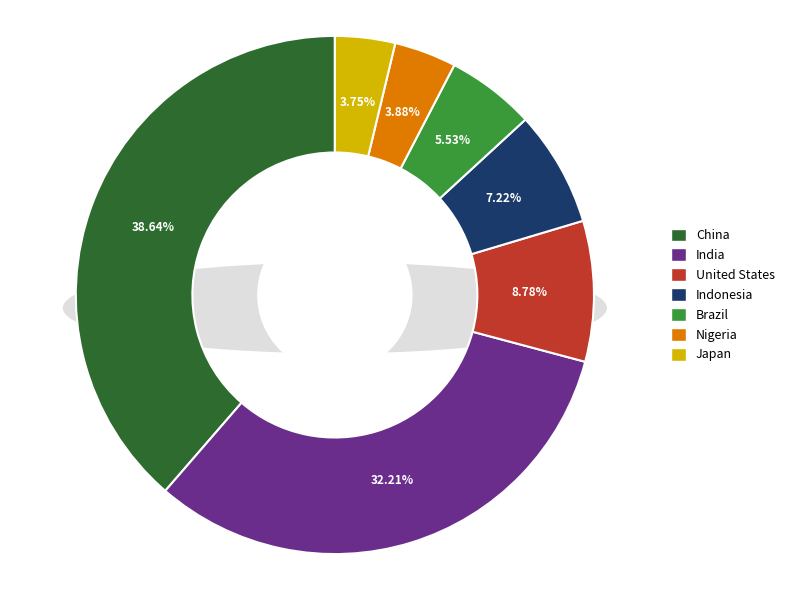

Rank the categories by value from highest to lowest.

China, India, United States, Indonesia, Brazil, Nigeria, Japan